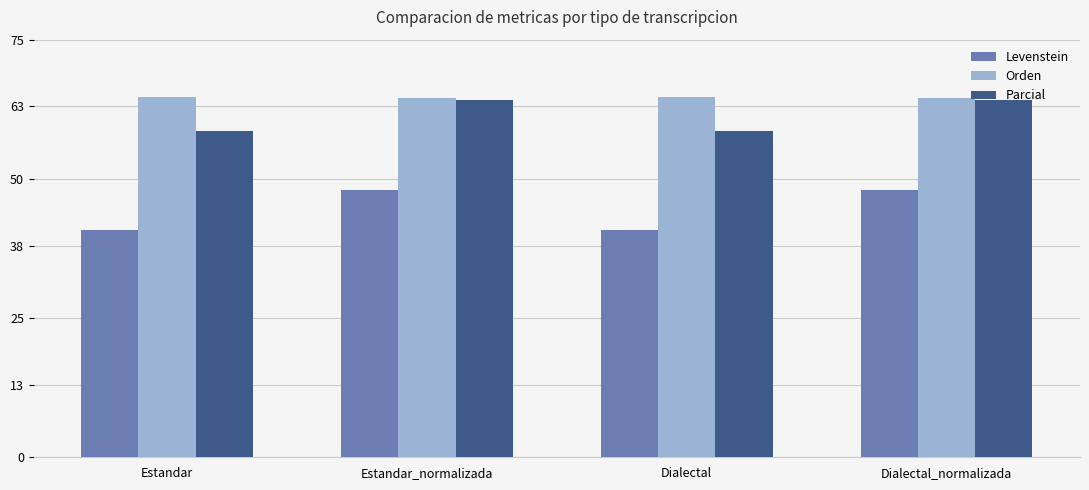

What is the difference between the Parcial values at Dialectal and Dialectal_normalizada?

5.5